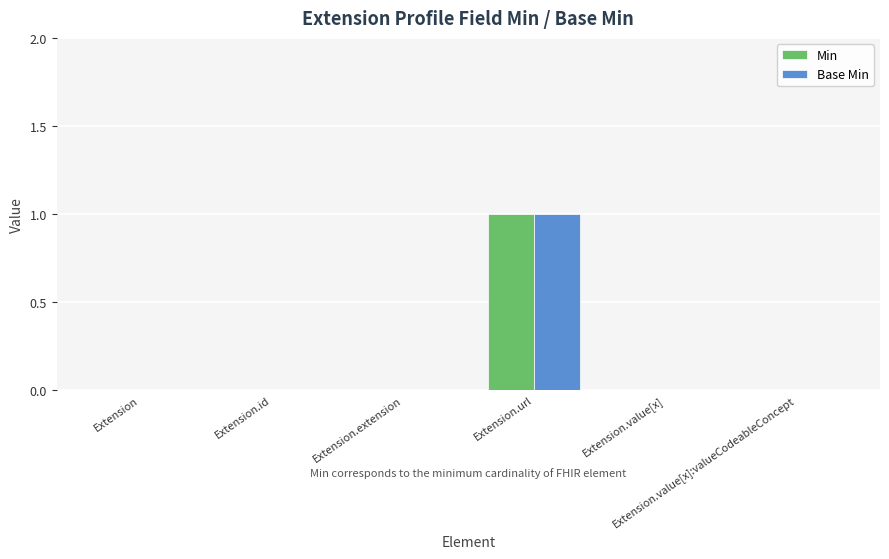

Reading left to right, list all the values displayed in this chart.

Min: Extension=0	Extension.id=0	Extension.extension=0	Extension.url=1	Extension.value[x]=0	Extension.value[x]:valueCodeableConcept=0
Base Min: Extension=0	Extension.id=0	Extension.extension=0	Extension.url=1	Extension.value[x]=0	Extension.value[x]:valueCodeableConcept=0